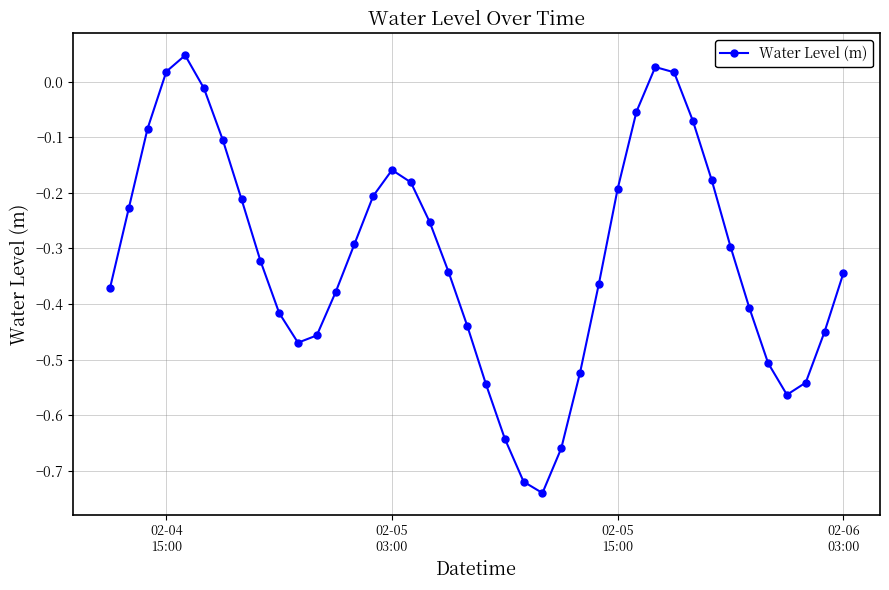

How many data points are less than 0?

36